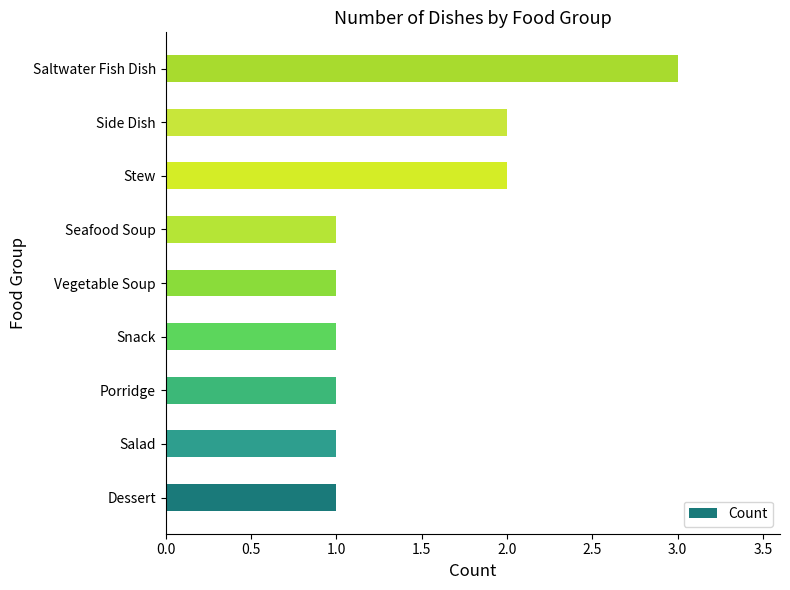

Count the number of categories in the chart.

9